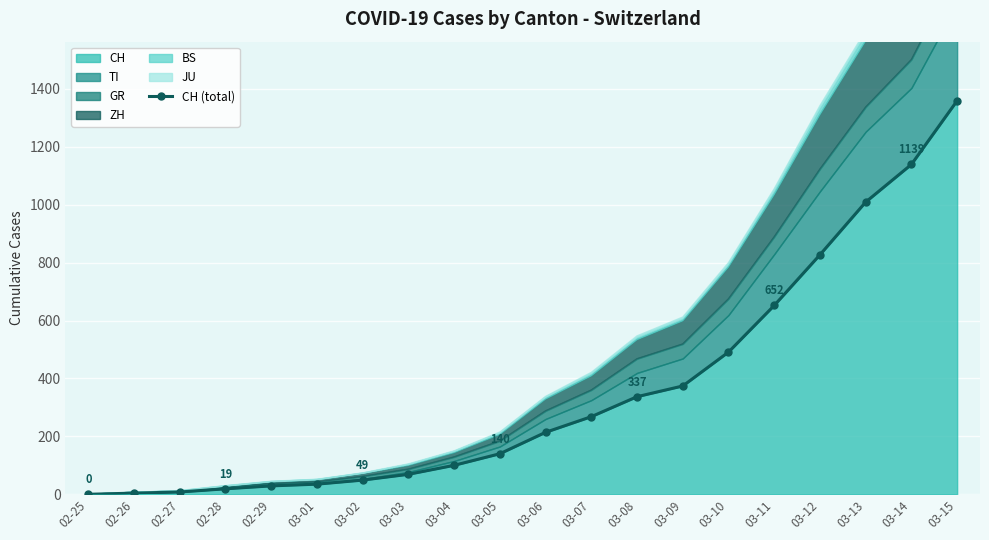

Where is the data nearest to the value 679?

03-11